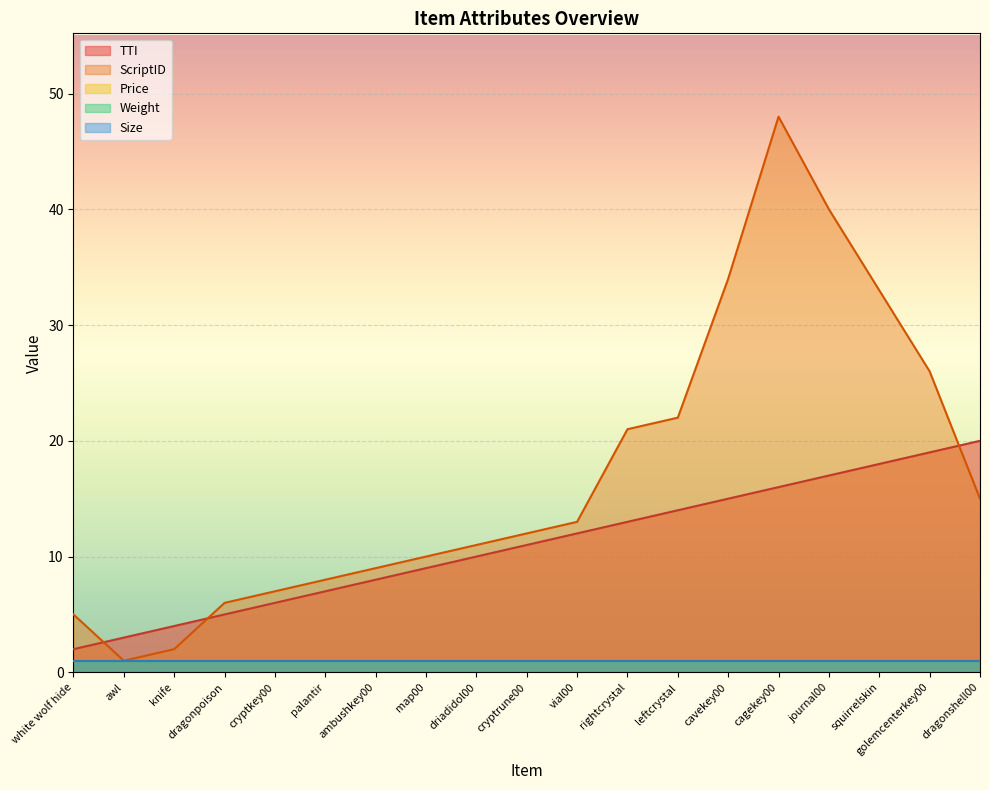

What is the greatest value displayed?

48